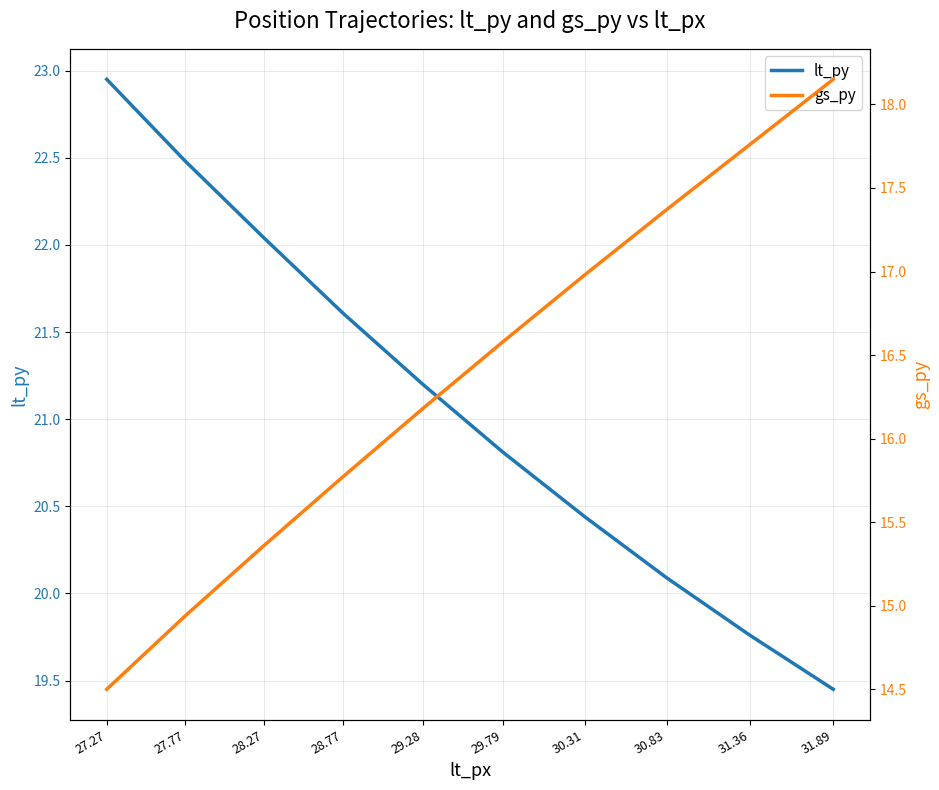

What is the difference between the lt_py values at 28.77 and 31.36?

1.8